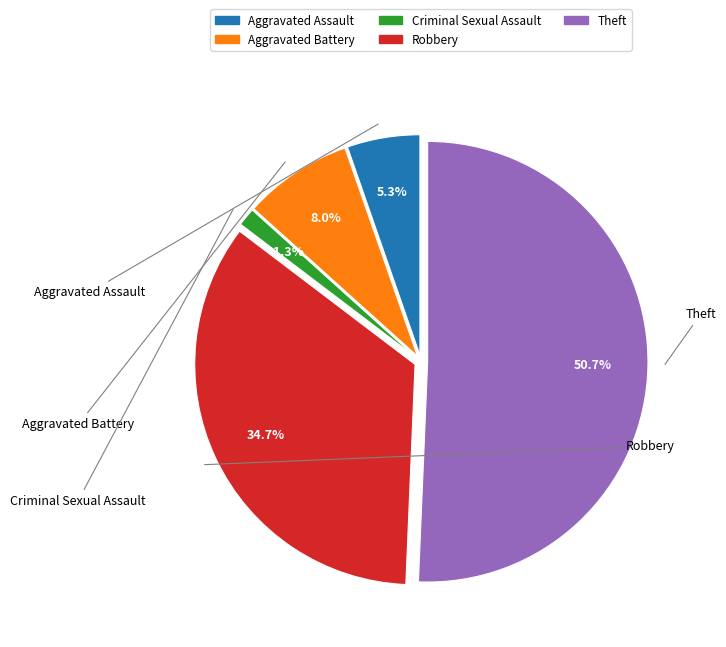

Which category has the biggest portion of the pie?

Theft